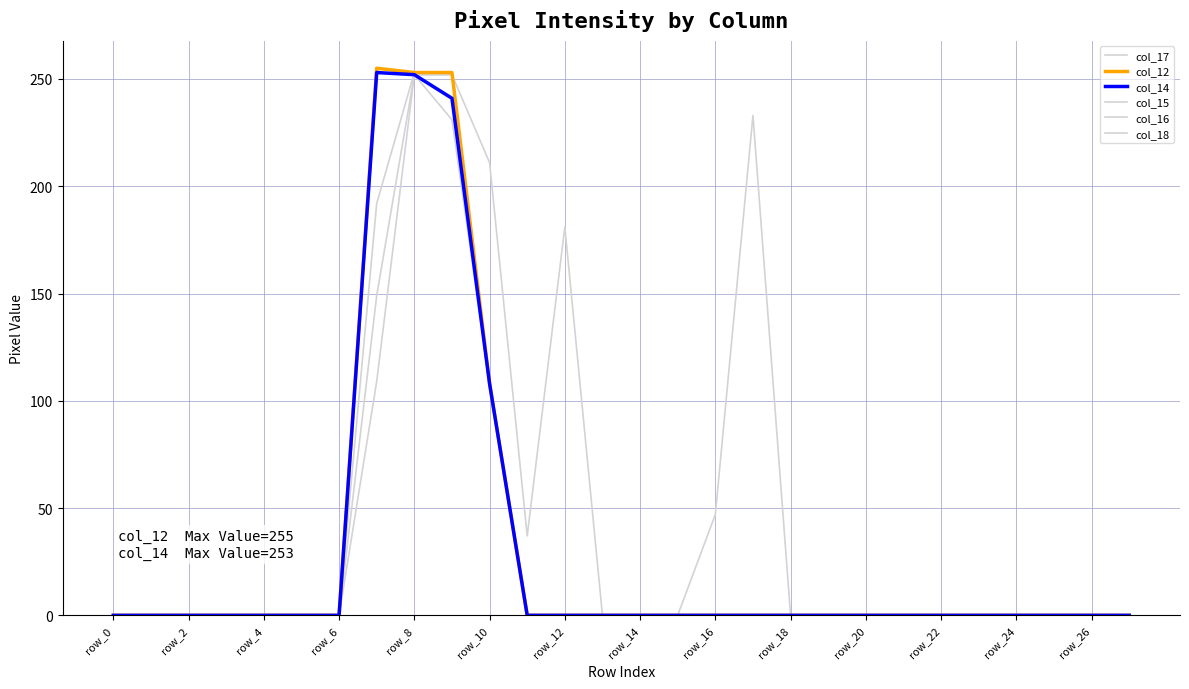

What is the label of the 2nd point from the left?

row_2